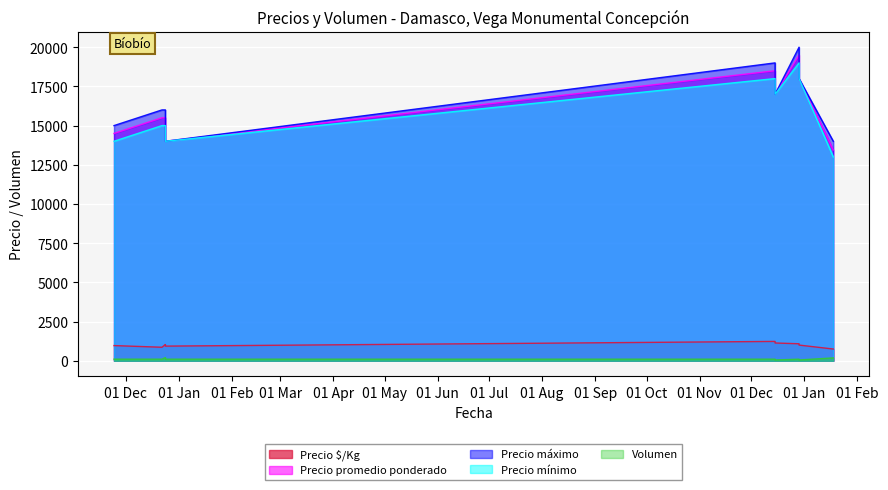

What are all the series names shown in the legend?

Precio $/Kg, Precio promedio ponderado, Precio máximo, Precio mínimo, Volumen